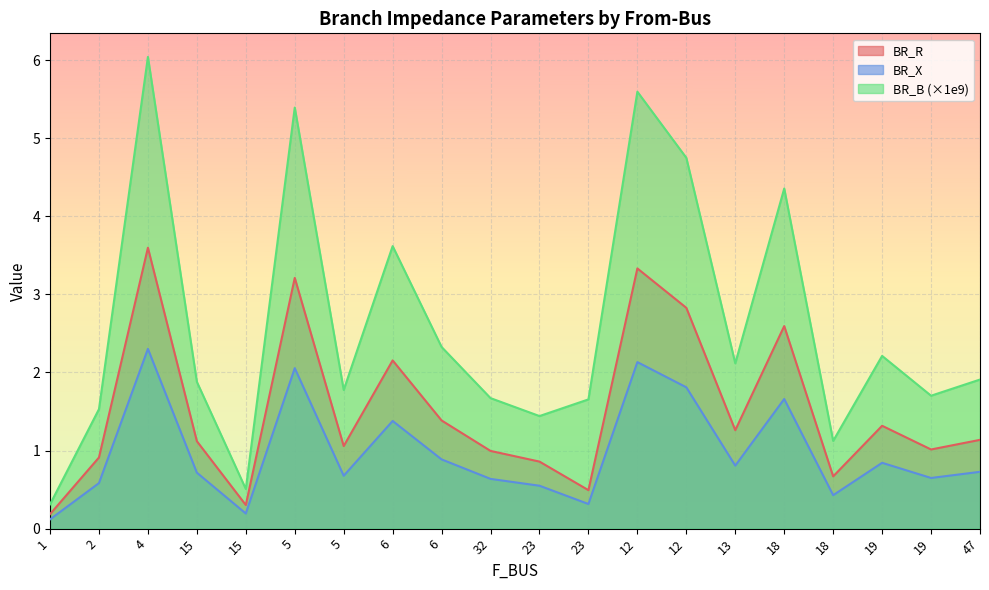

What is the difference between the maximum and minimum values in the BR_R series?

3.4